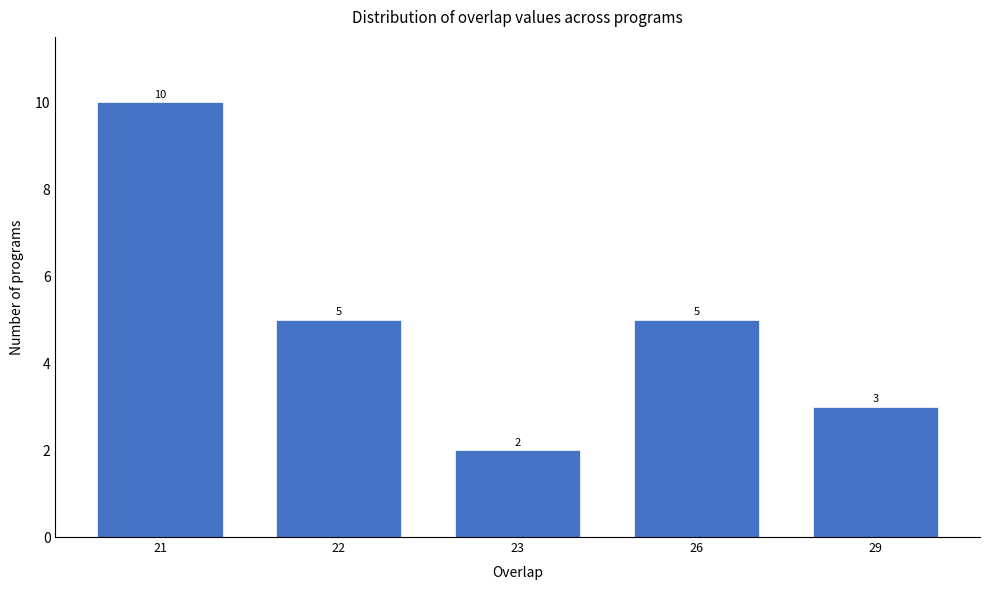

Reading left to right, what are all the values shown in this chart?

10	5	2	5	3